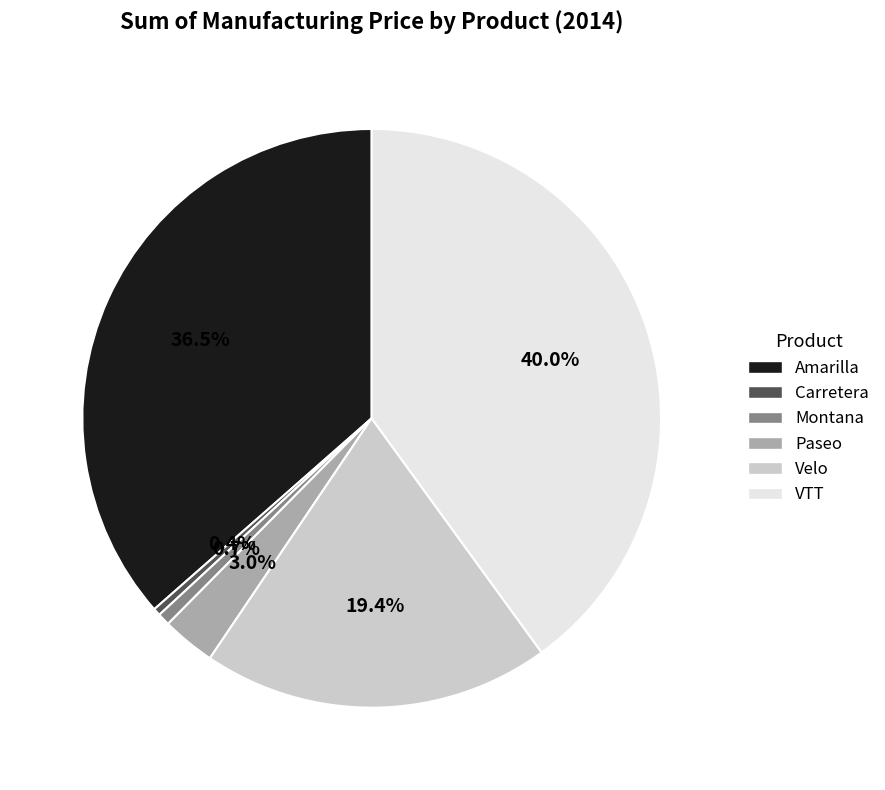

Count the number of slices in the pie.

6